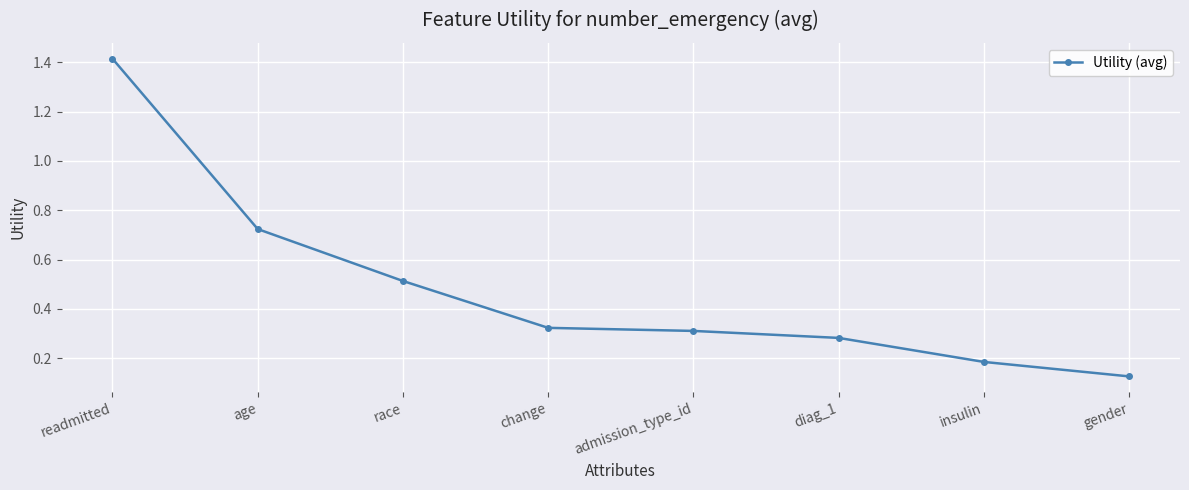

What is the difference between the second highest and second lowest values?

0.5